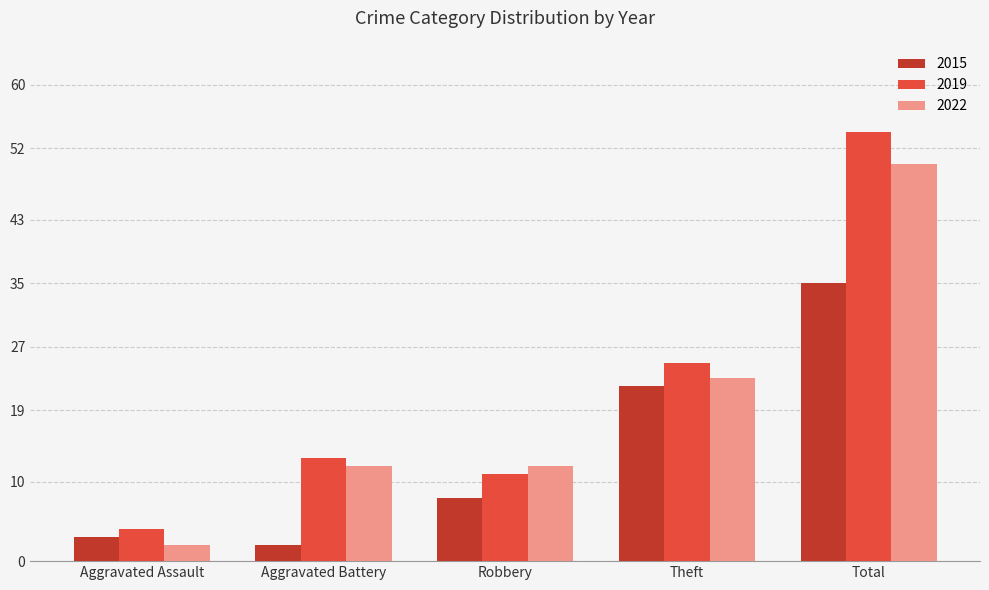

What is the difference between the 2022 values at Aggravated Assault and Robbery?

10